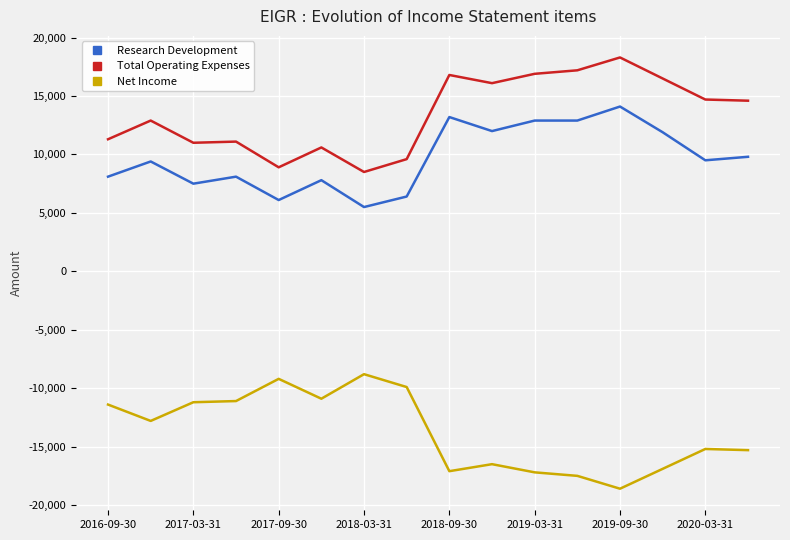

True or false: Research Development and Total Operating Expenses cross at least once.

False